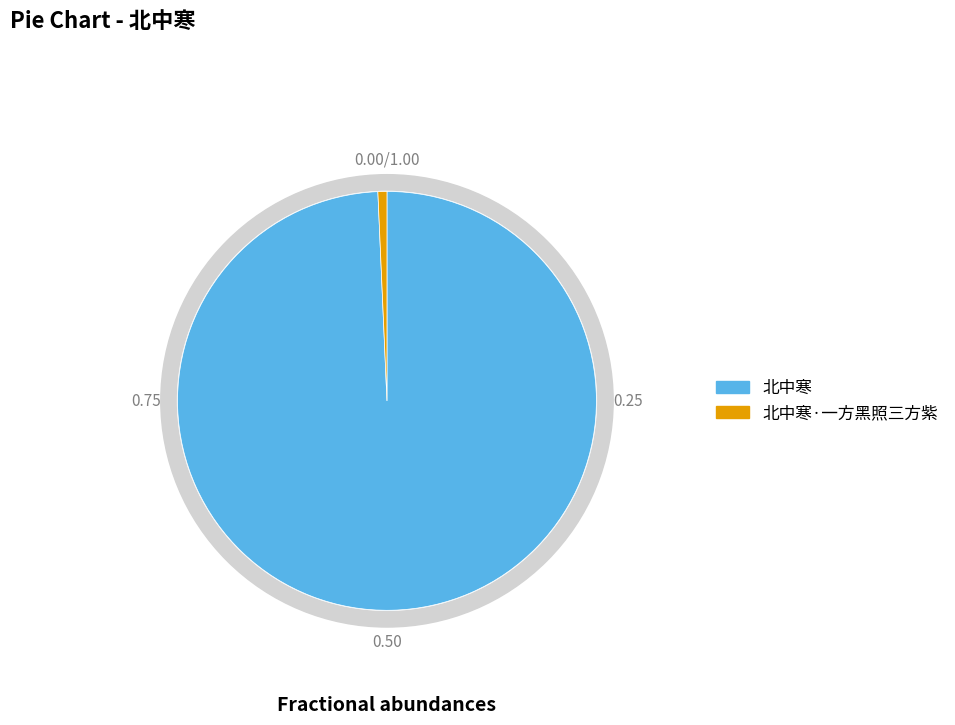

Is 北中寒·一方黑照三方紫 the majority of the pie?

No